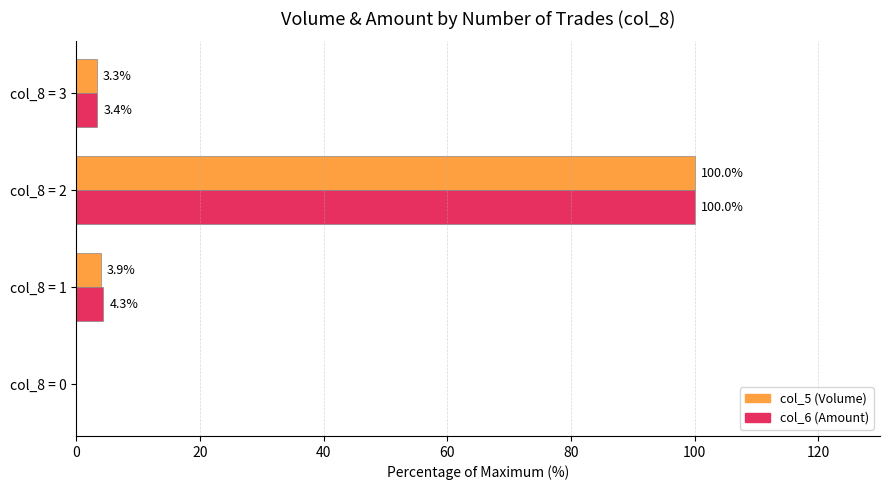

Between col_8 = 1 and col_8 = 3, which series saw the biggest shift?

col_6 (Amount)